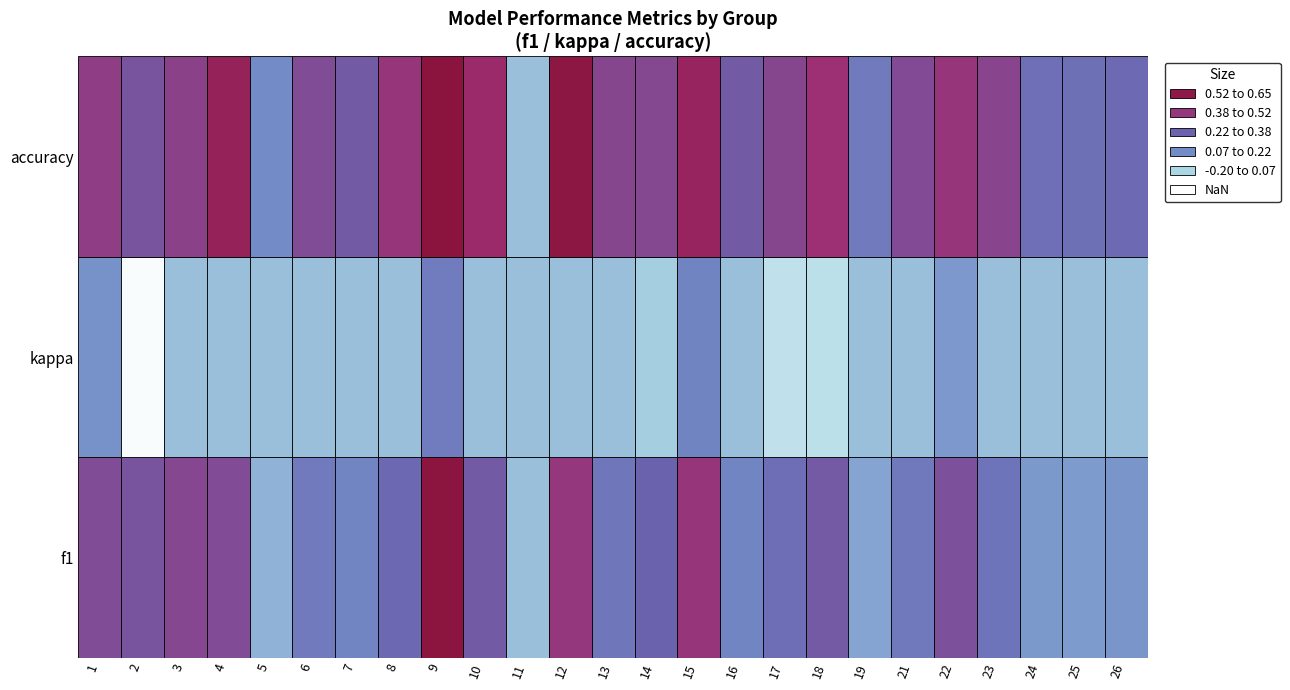

Between 19 and 14, which is larger?

14